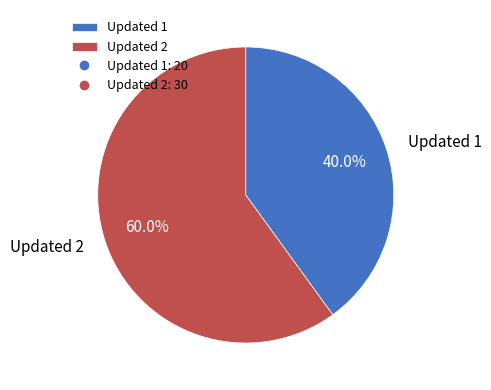

To the nearest percent, what percentage of the pie is Updated 1?

40%